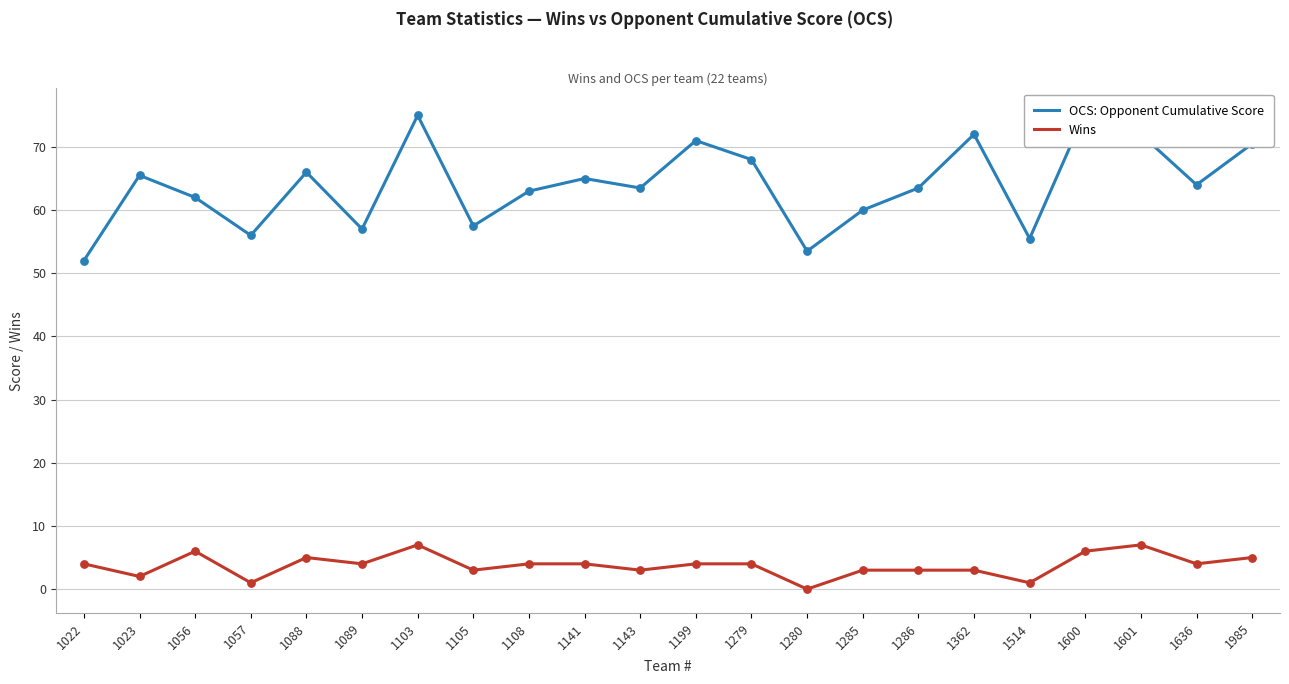

Which series contains the lowest Y value?

Wins